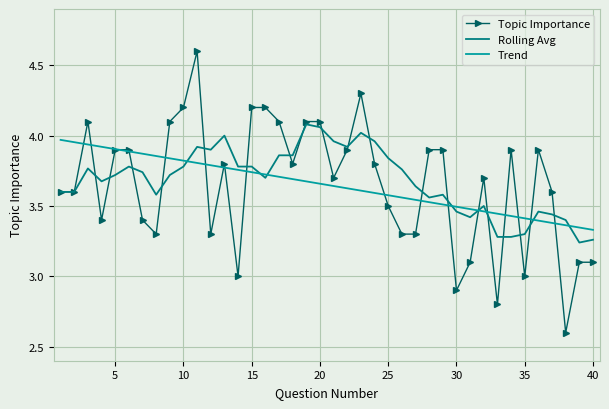

Rank the series by their maximum value, from highest to lowest.

Topic Importance, Rolling Avg, Trend